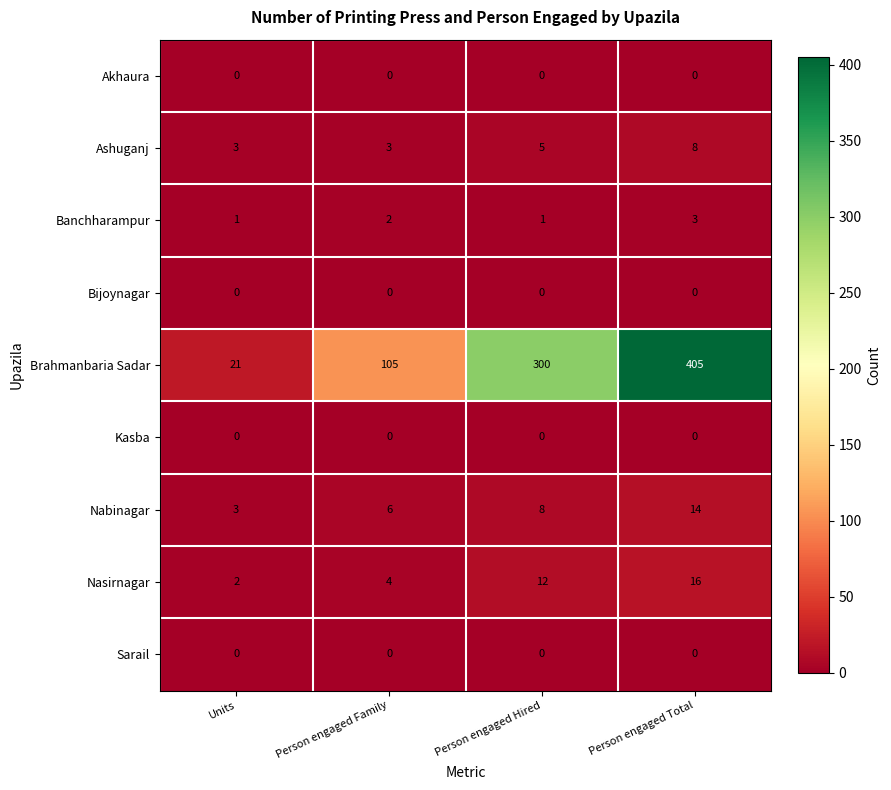

How many data points does each series have?

4